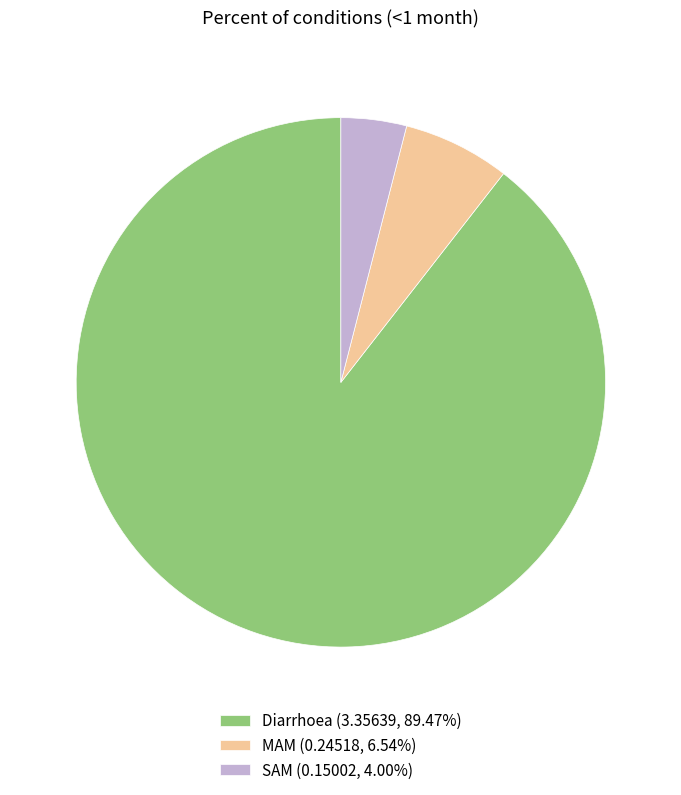

The MAM slice represents 1% of the pie. True or false?

False